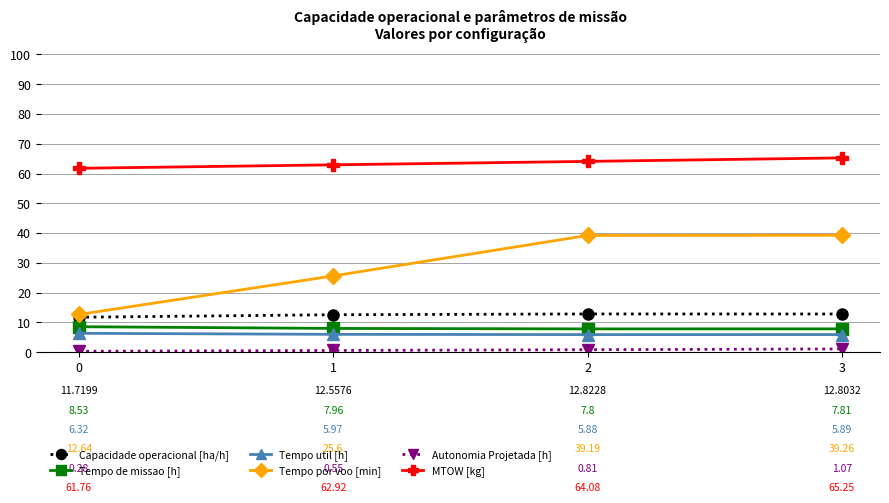

What is the approximate value of Tempo por voo [min] at 2?

39.2